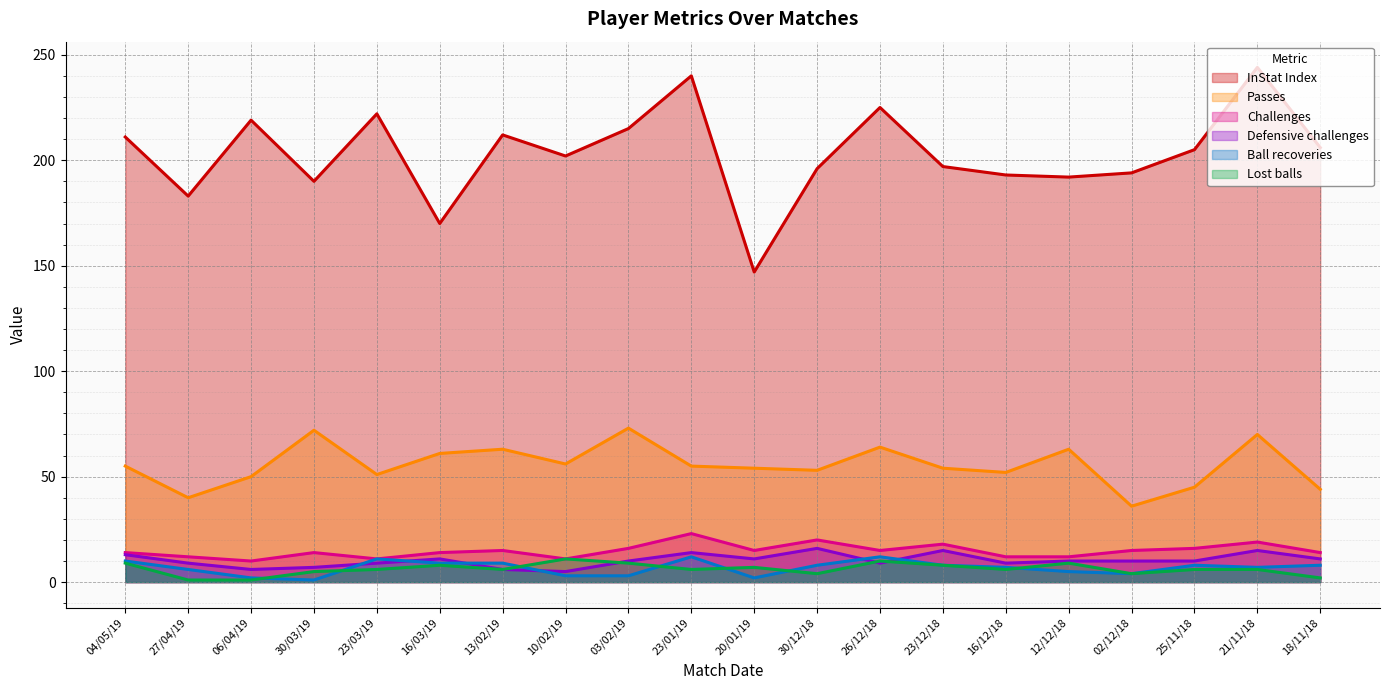

Which category has the lowest value across all series?

30/03/19